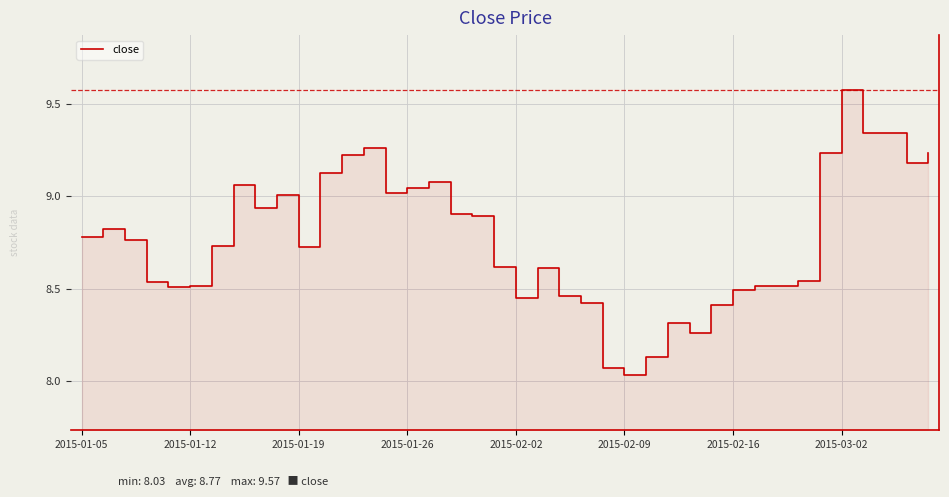

Reading right to left, transcribe all the data shown in this chart.

9.2	9.2	9.3	9.3	9.6	9.2	8.5	8.5	8.5	8.5	8.4	8.3	8.3	8.1	8.0	8.1	8.4	8.5	8.6	8.4	8.6	8.9	8.9	9.1	9.0	9.0	9.3	9.2	9.1	8.7	9.0	8.9	9.1	8.7	8.5	8.5	8.5	8.8	8.8	8.8